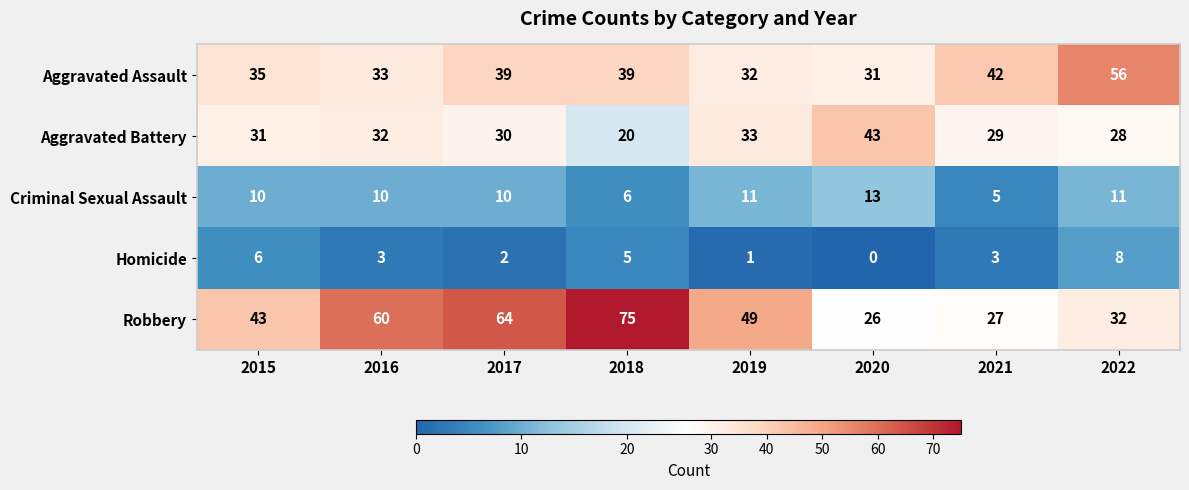

True or false: Robbery has a value of 64 at 2017.

True